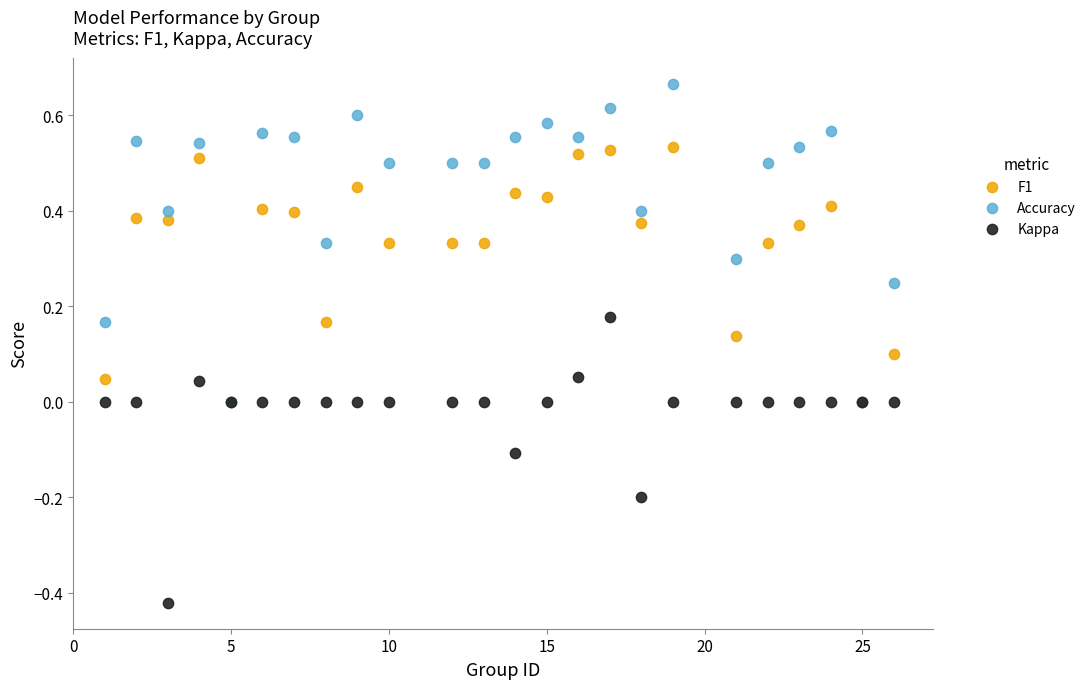

What are all the series names shown in the legend?

F1, Accuracy, Kappa